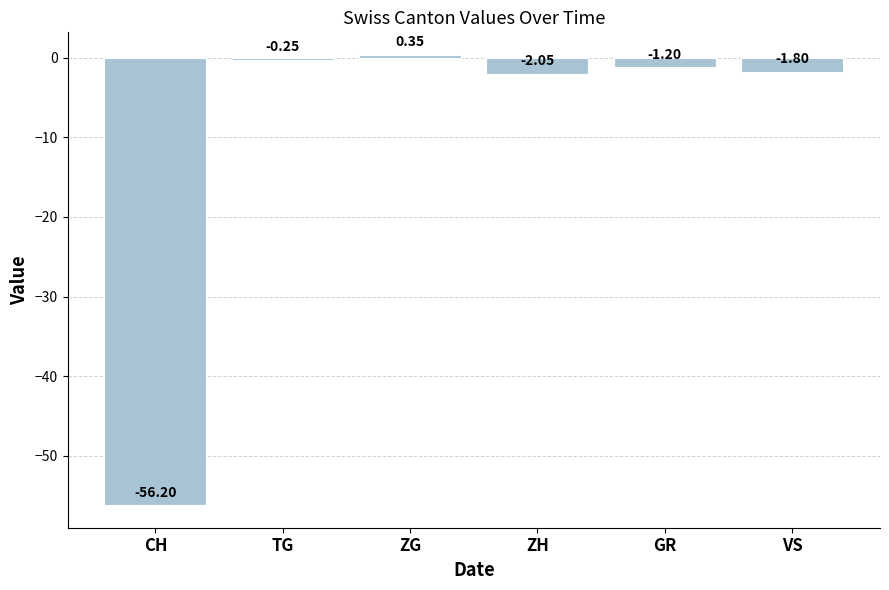

What is the difference between the second highest and second lowest values?

1.8